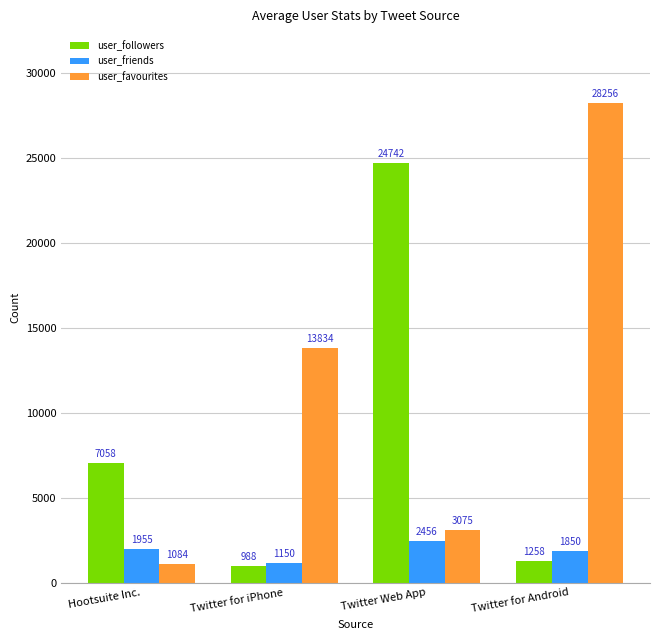

What position from the right is Twitter for iPhone?

3